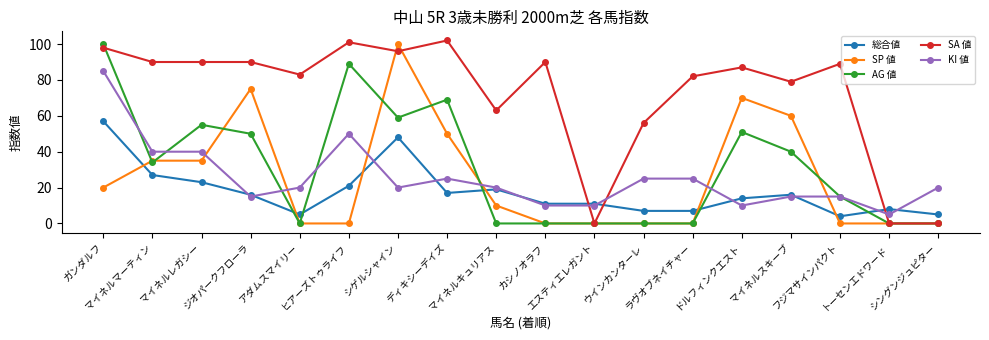

True or false: SP 値 has more than 0 points higher than both neighbors.

True